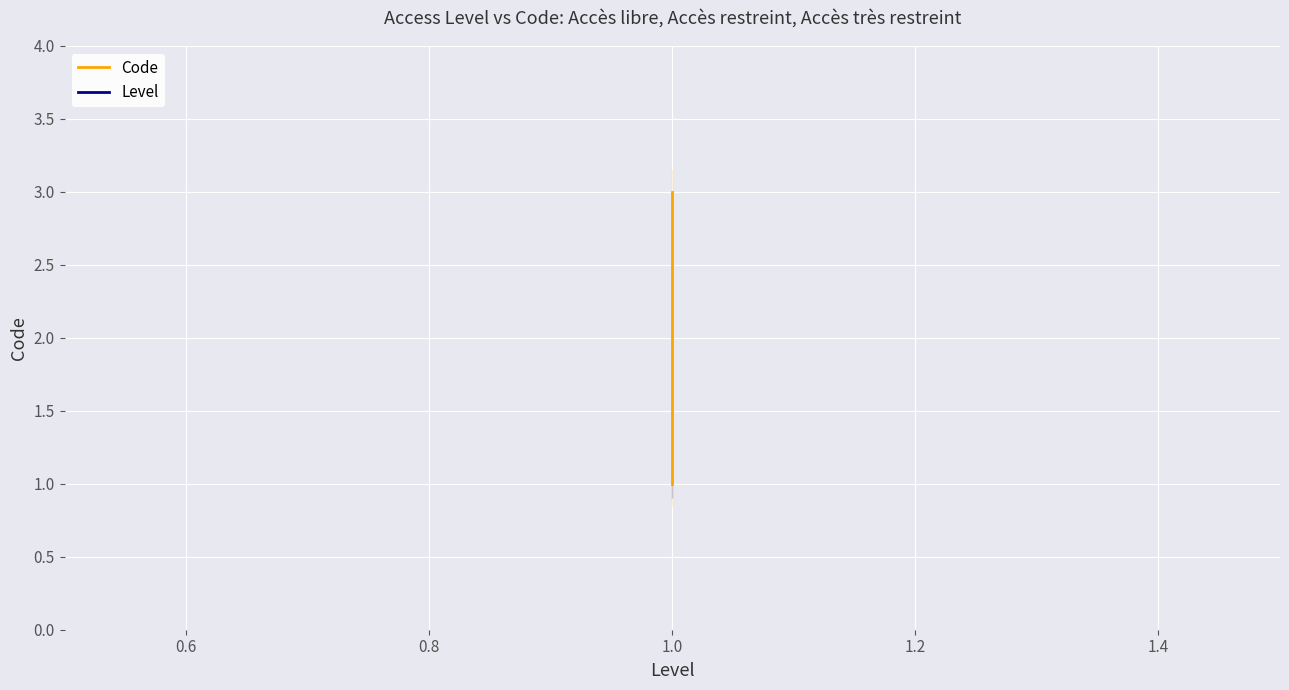

What is the average value of the Code series?

2